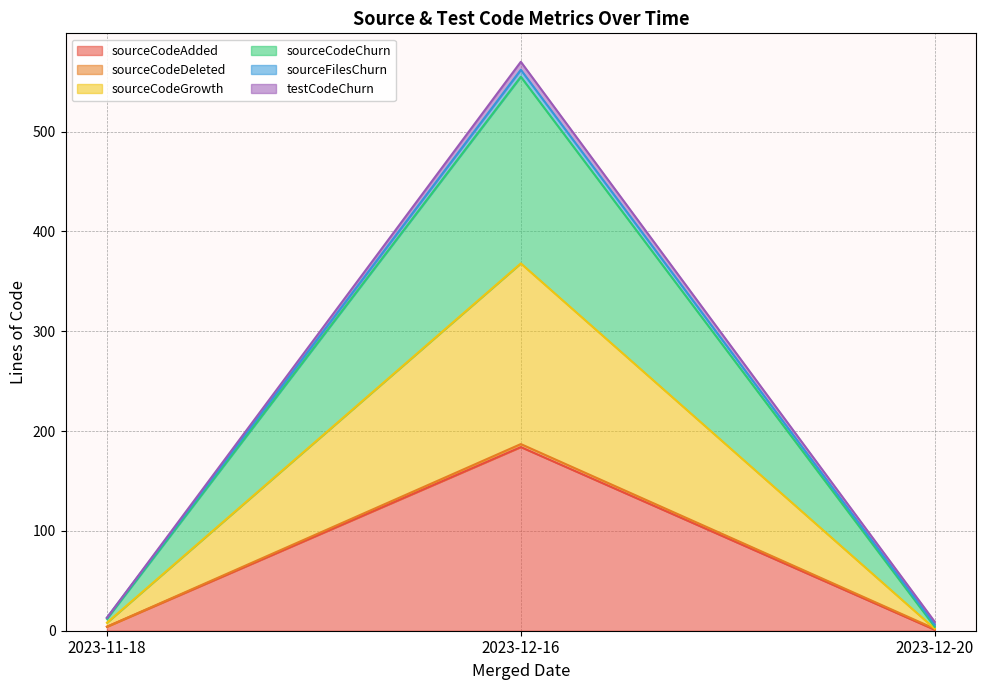

At which category is the sum across all series the highest?

2023-12-16